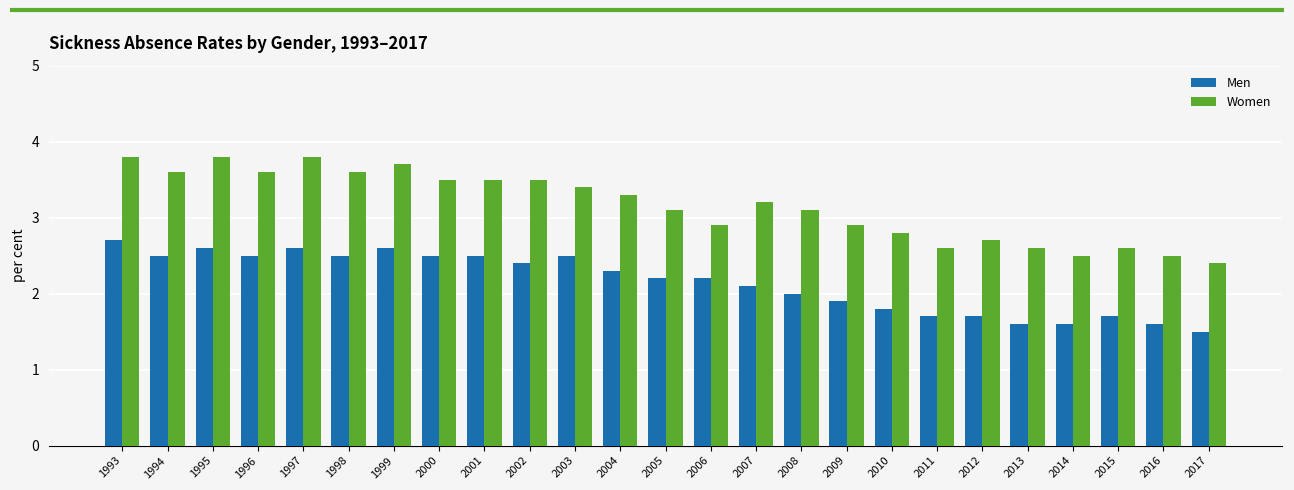

The value of Women at 2002 is 1.1. True or false?

False